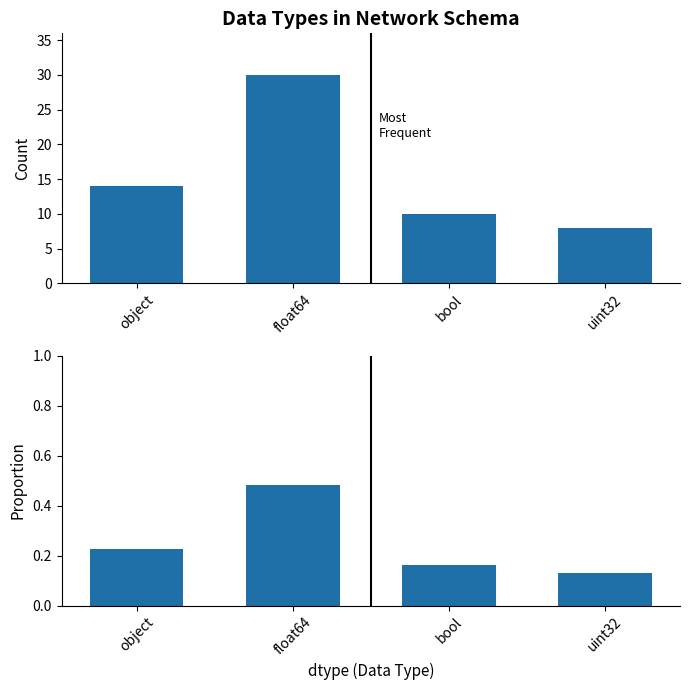

Reading right to left, what are all the values shown in this chart?

Count: 8.0	10.0	30.0	14.0
Proportion: 0.1	0.2	0.5	0.2